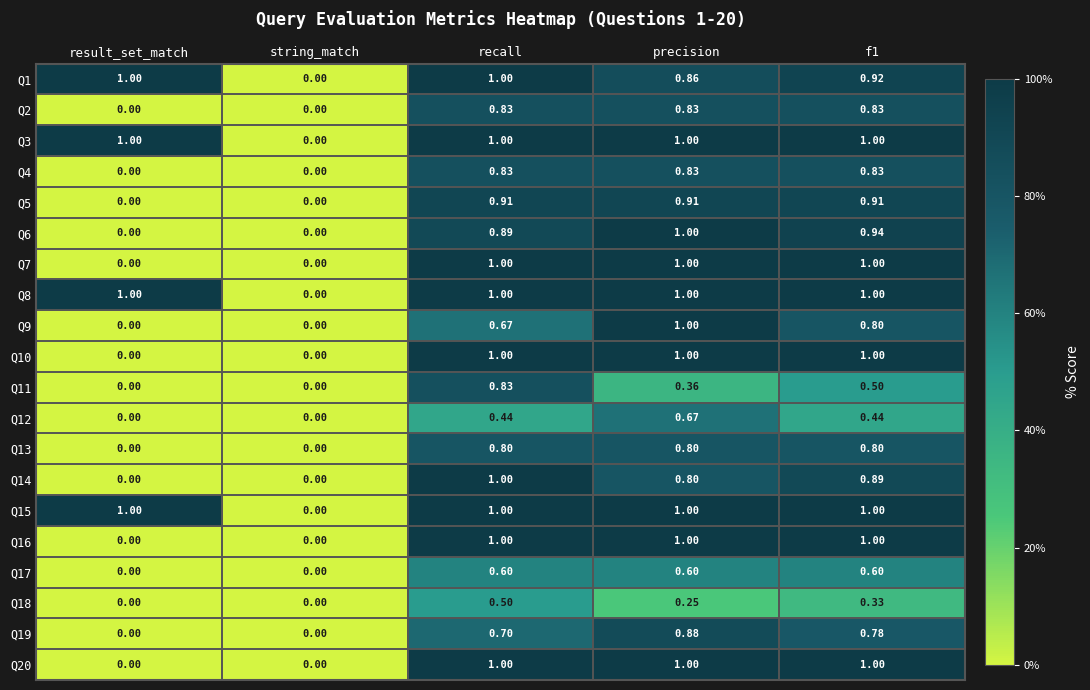

At which category is the sum across all series the highest?

recall